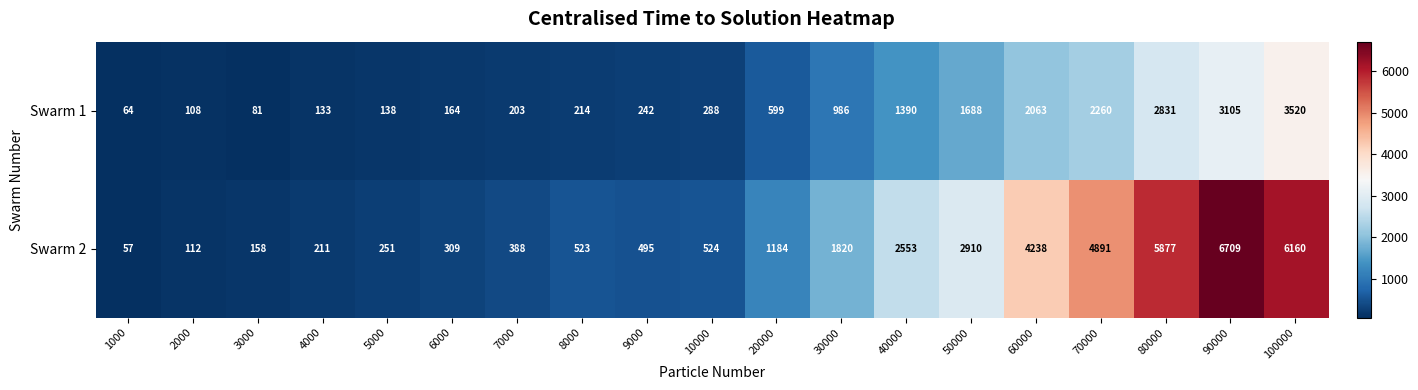

What is the minimum value for Swarm 2?

57